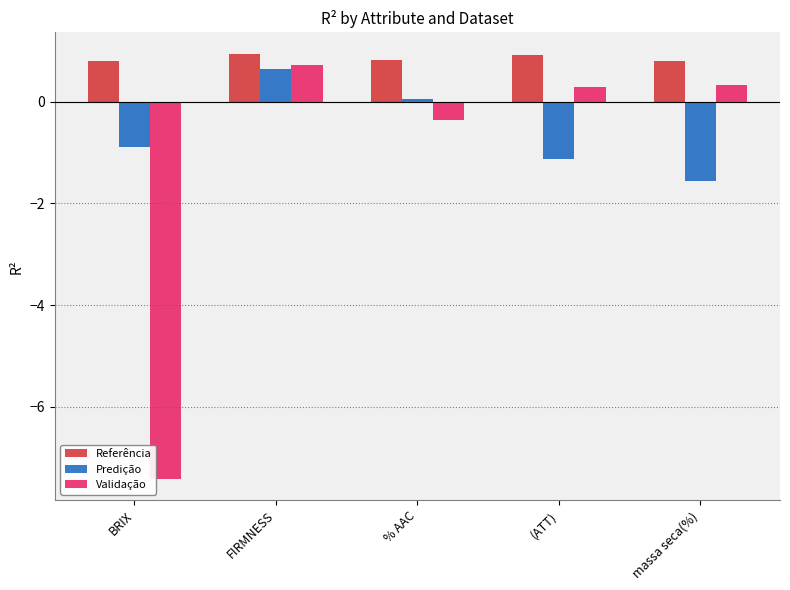

Reading left to right, transcribe all the data shown in this chart.

Referência: BRIX=0.8	FIRMNESS=0.9	% AAC=0.8	(ATT)=0.9	massa seca(%)=0.8
Predição: BRIX=-0.9	FIRMNESS=0.6	% AAC=0.1	(ATT)=-1.1	massa seca(%)=-1.6
Validação: BRIX=-7.4	FIRMNESS=0.7	% AAC=-0.4	(ATT)=0.3	massa seca(%)=0.3